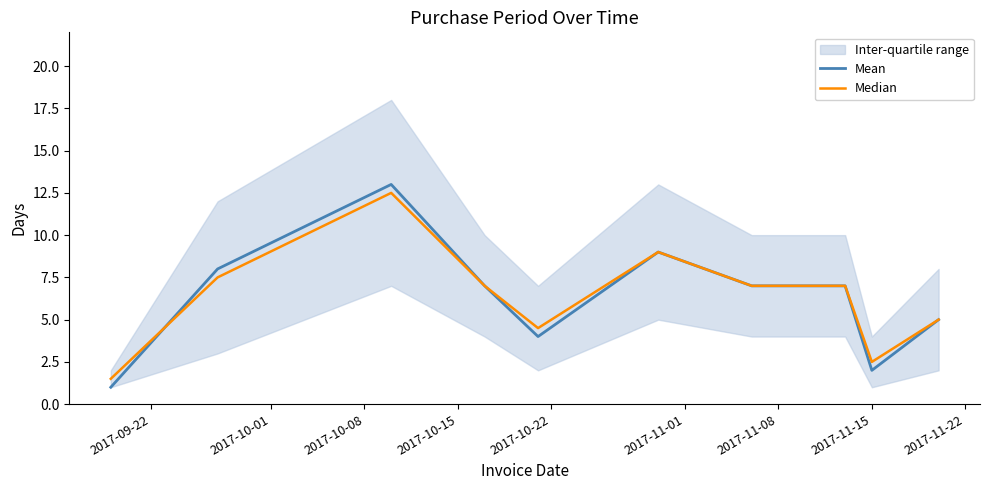

What is the lowest value of the Mean series?

1.0